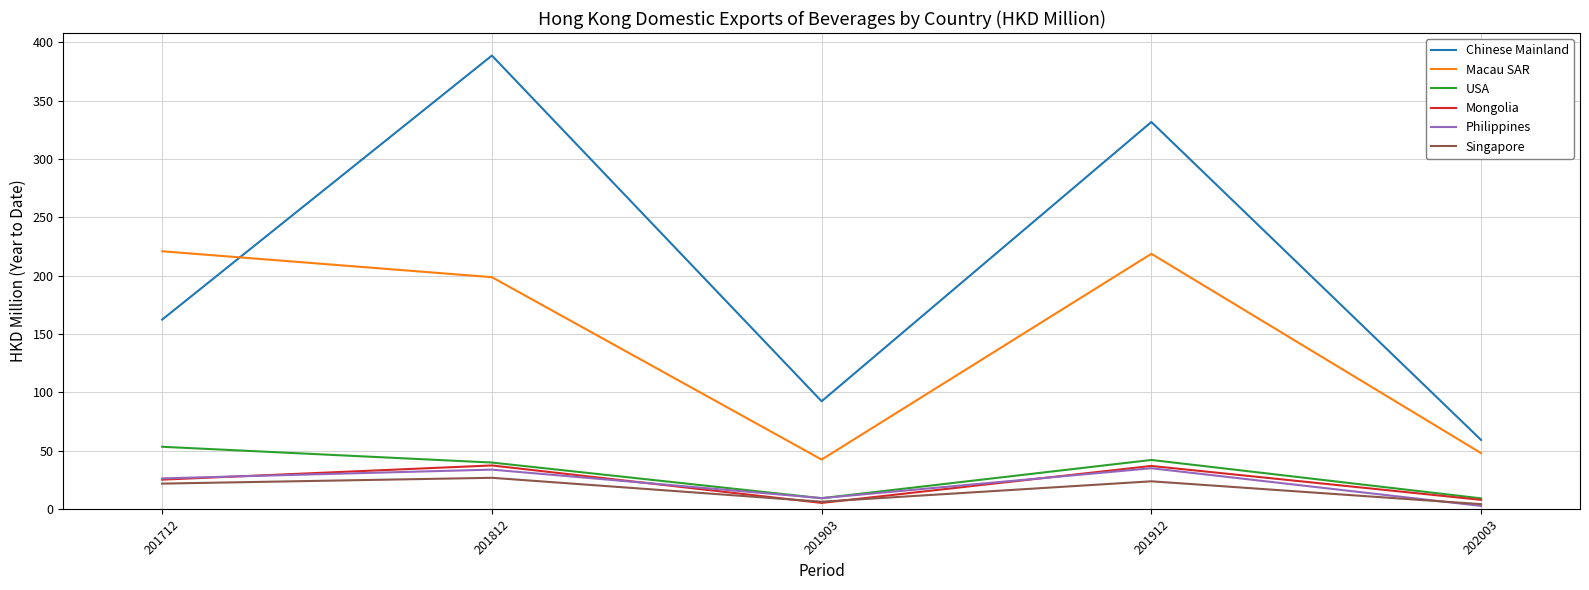

True or false: Macau SAR and Mongolia intersect in this chart.

False